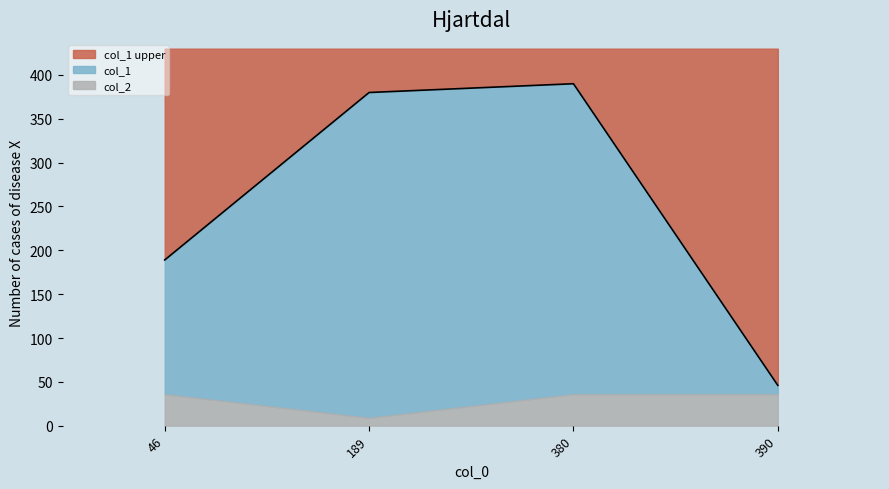

What is the sum of the values at 380 and 189?

770